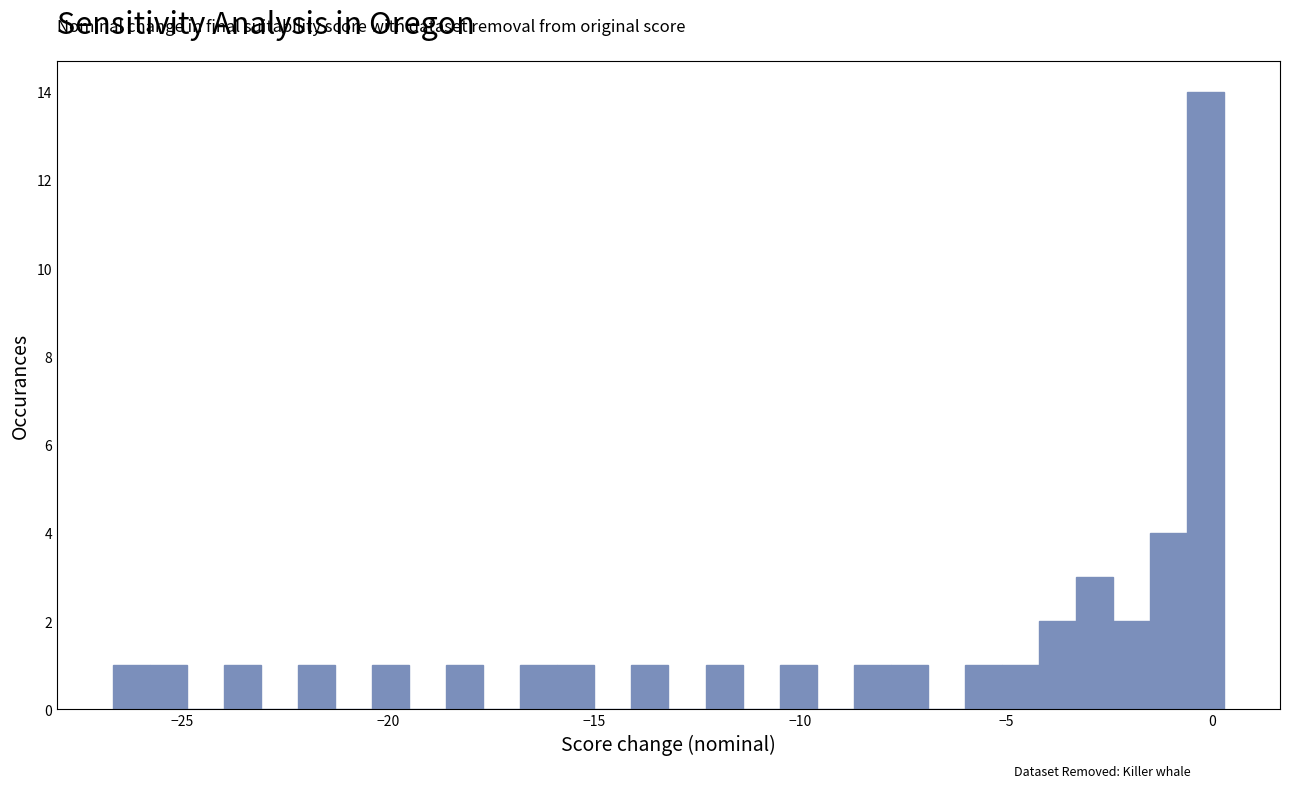

Around what value on the x-axis is the tallest bar? Give the approximate position of its centre, as read against the axis.

0.0